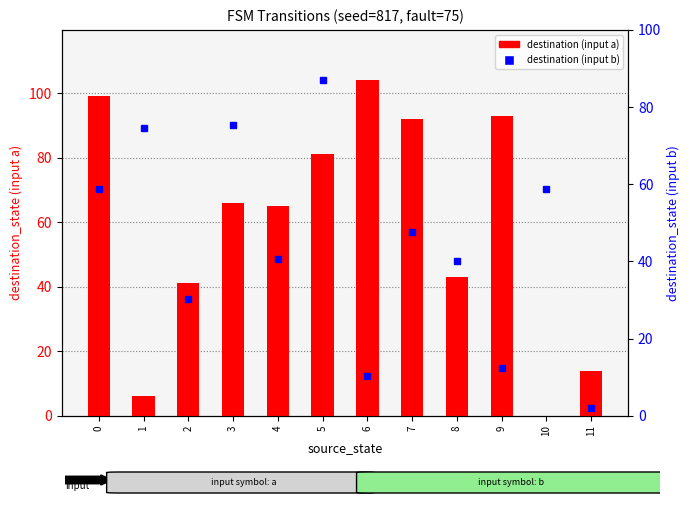

List the labels in order of value, largest first.

6, 0, 9, 7, 5, 3, 4, 8, 2, 11, 1, 10